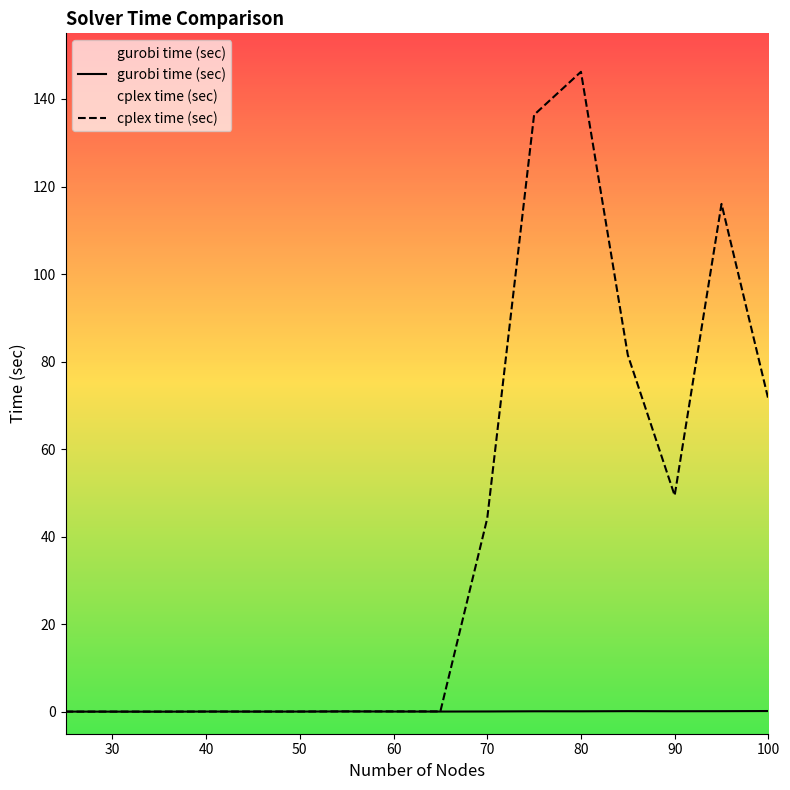

Which series has the largest total across all categories?

cplex time (sec)